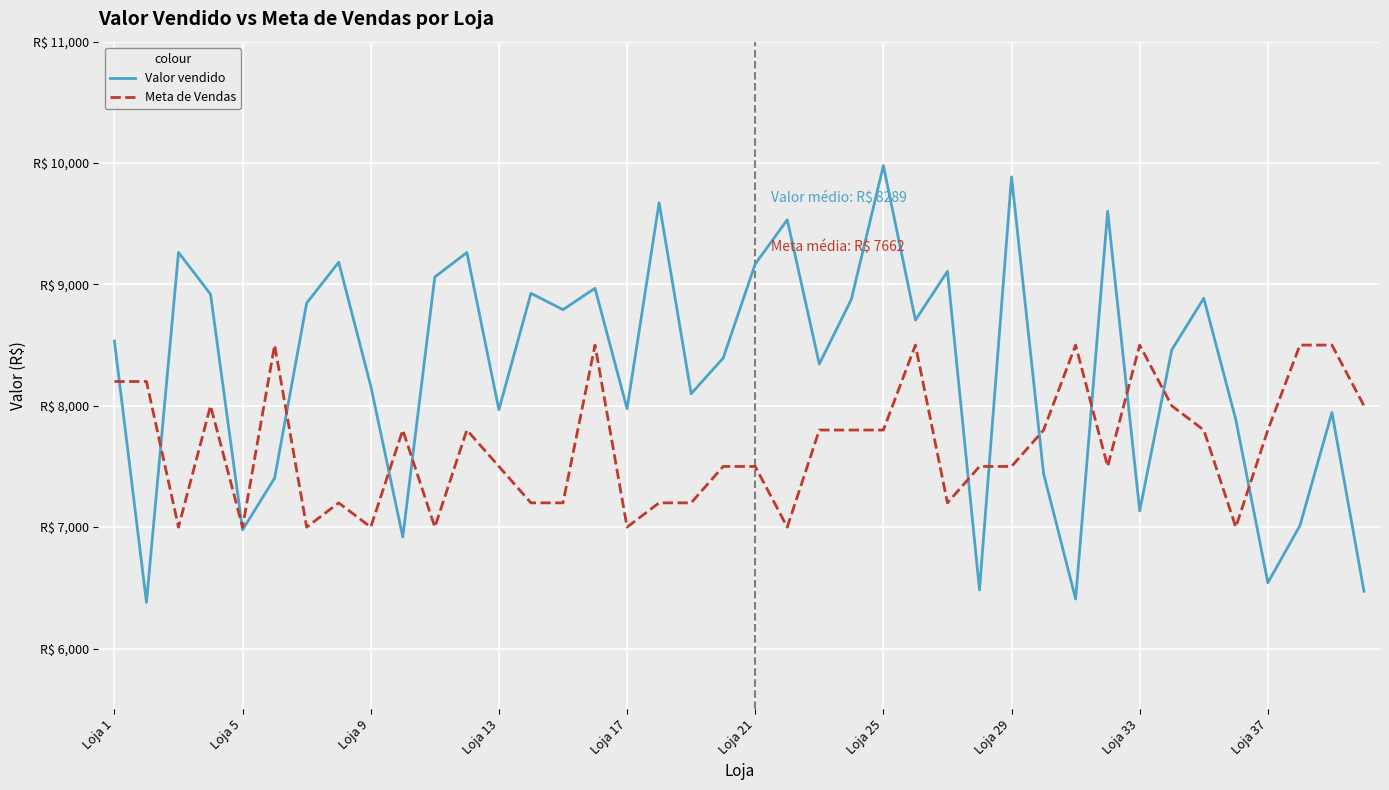

What are all the series names shown in the legend?

Valor vendido, Meta de Vendas